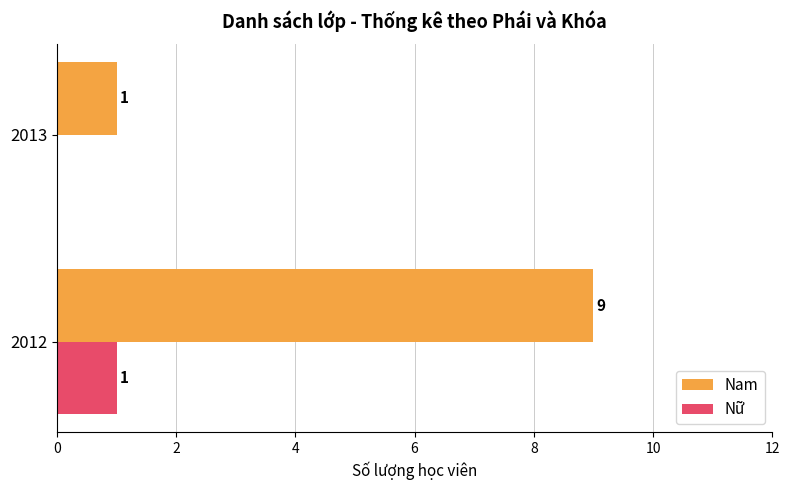

Between 2012 and 2013, which series saw the biggest shift?

Nam